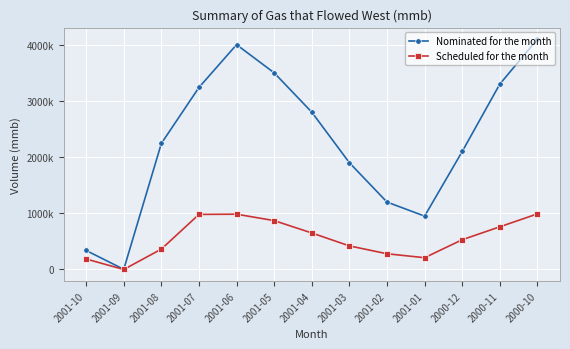

What is the maximum value shown in the chart?

4100000